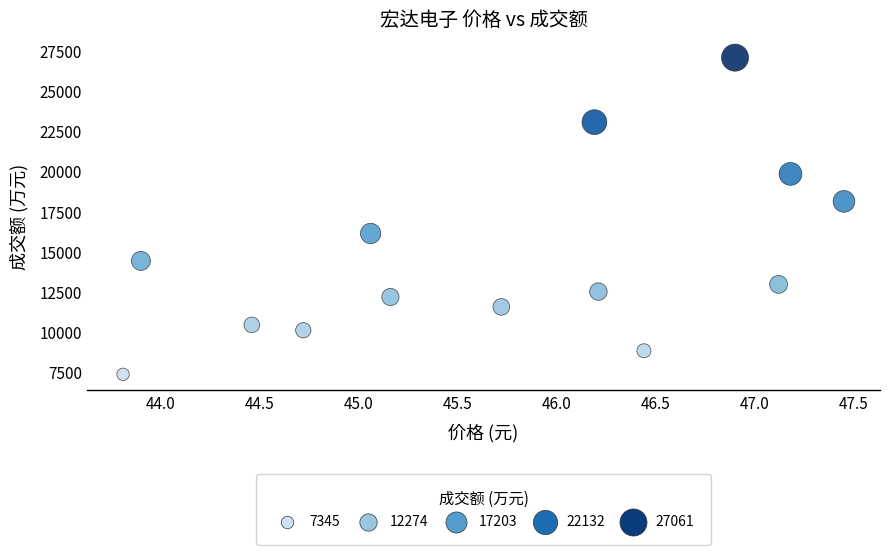

What is the range of Y values (max minus min)?

19716